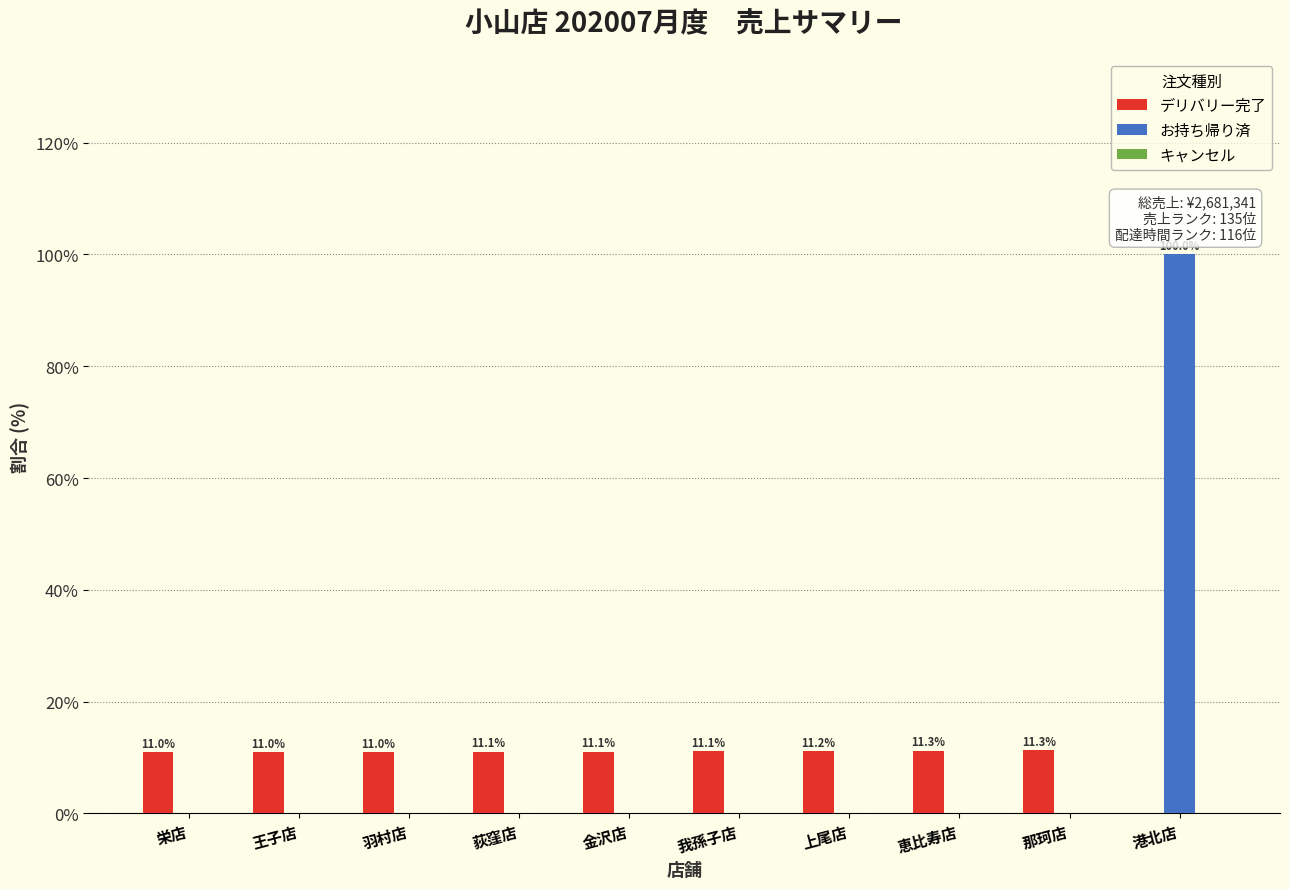

What is the highest value of the お持ち帰り済 series?

100.0